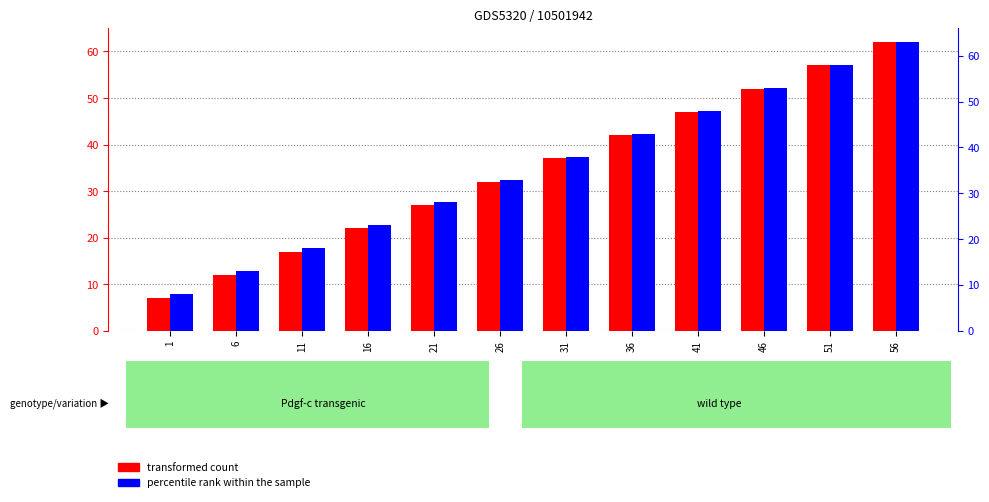

What is the sum of the percentile rank within the sample values at 56 and 21?

91